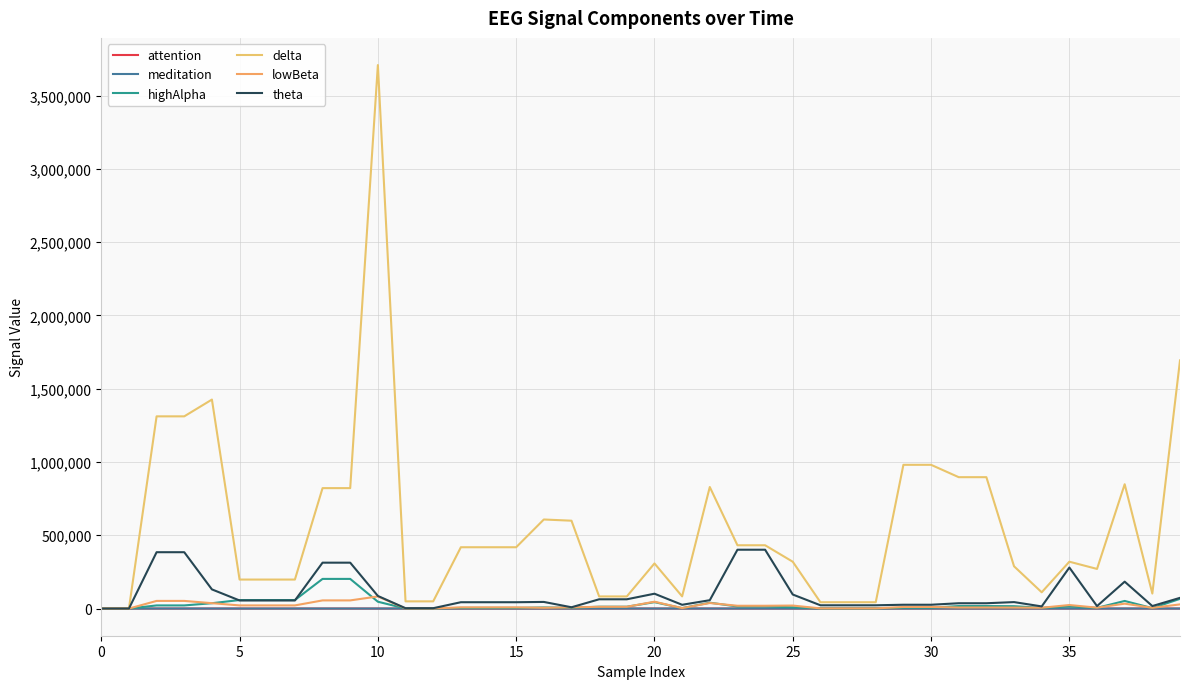

What are all the series names shown in the legend?

attention, meditation, highAlpha, delta, lowBeta, theta